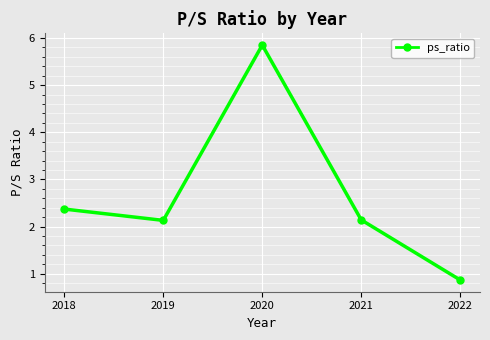

How many categories are shown in the chart?

5